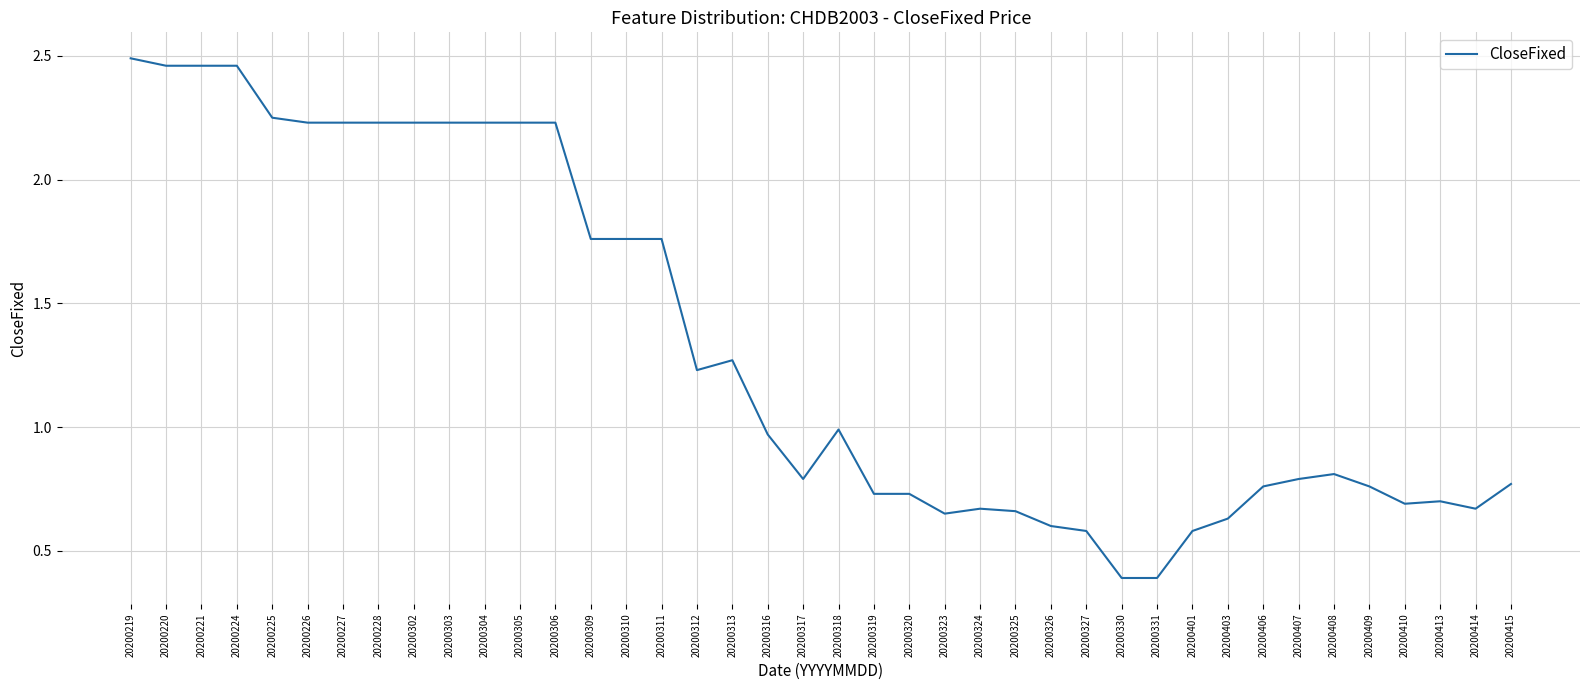

True or false: the data shows 0.4 at 20200325.

False